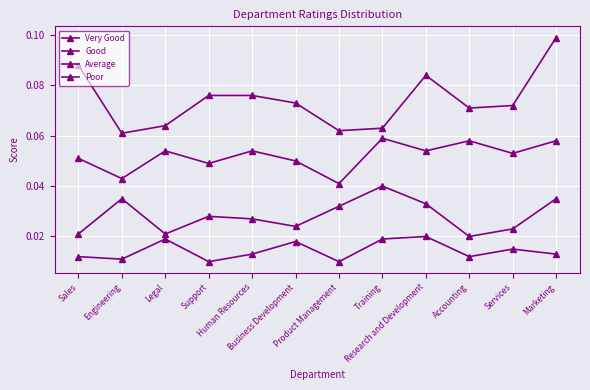

Rank the series by their maximum value, from lowest to highest.

Poor, Average, Good, Very Good